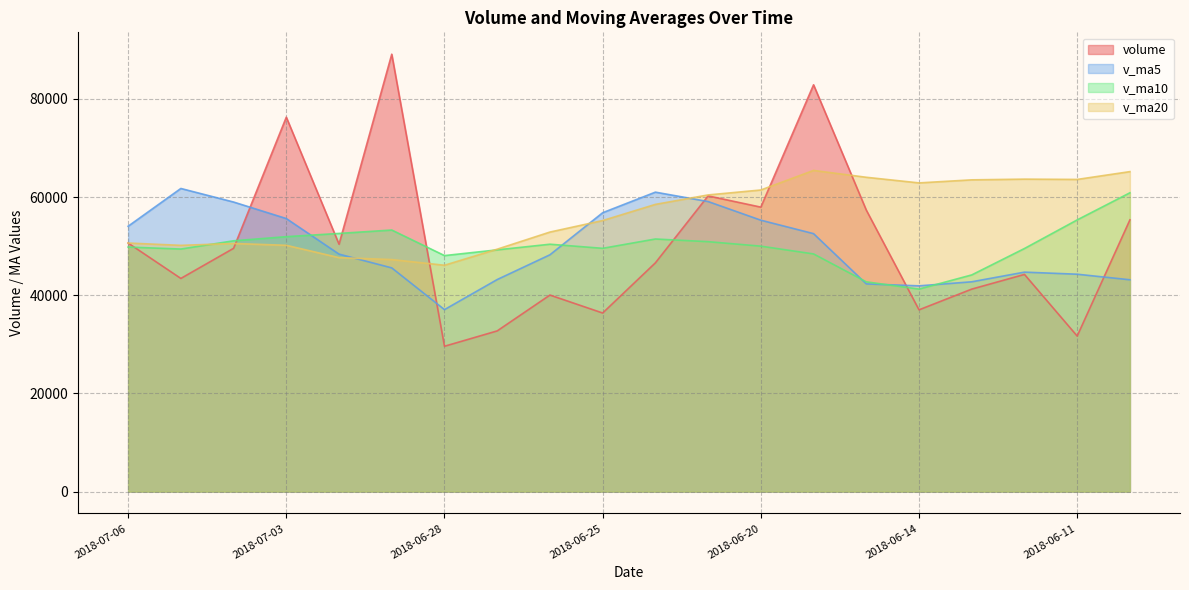

True or false: v_ma20 has a value of 50168.9 at 2018-07-03.

True